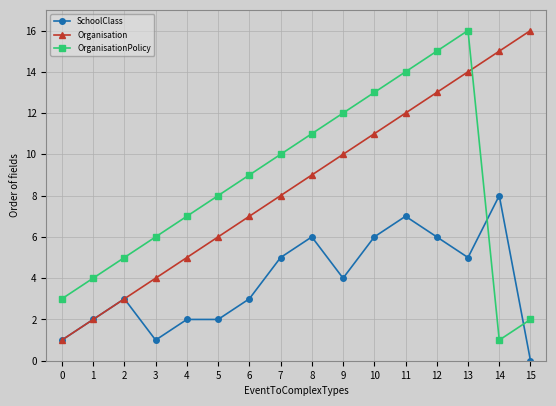

What is the spread (max minus min) of values at 1?

2